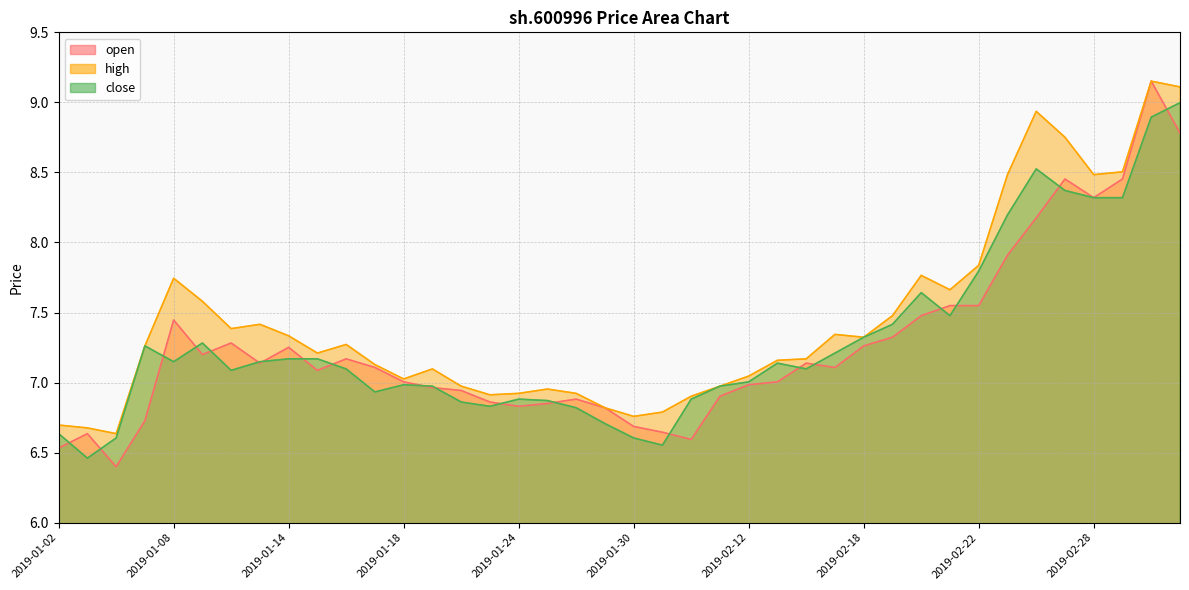

Is it true that high equals 9.5 at 2019-01-02?

False